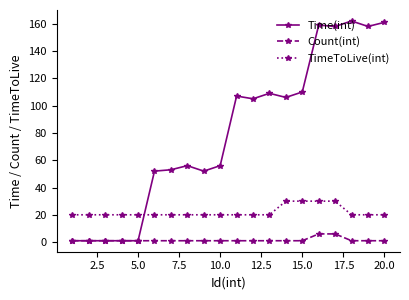

What is the value of the TimeToLive(int) point at the 4th from the left?

20